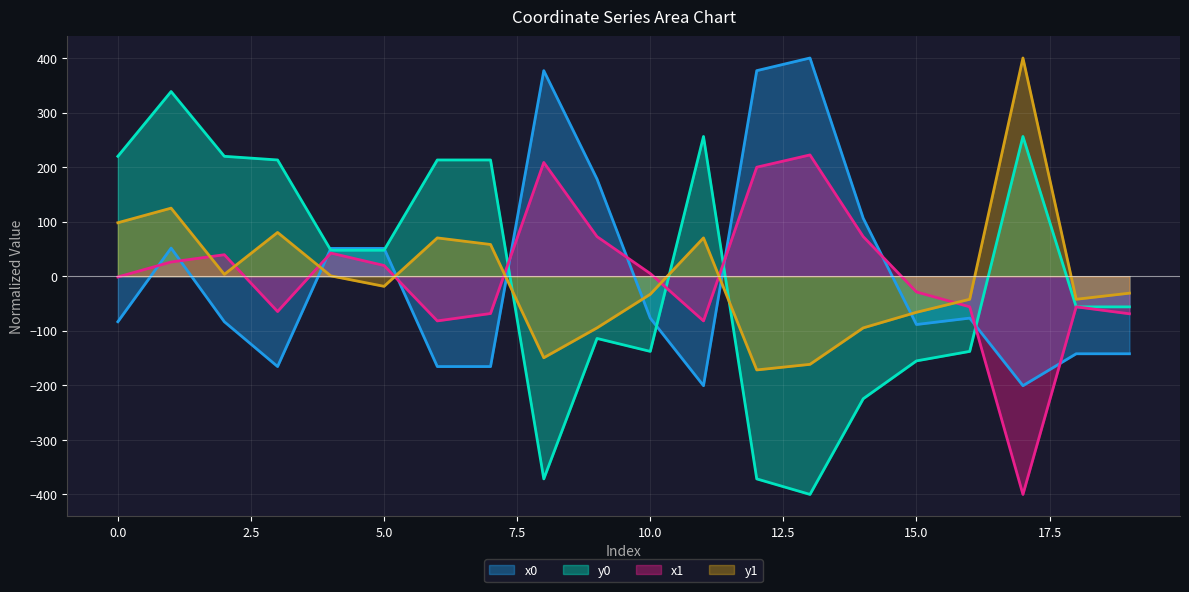

The value of y0 at 14 is -145.2. True or false?

False